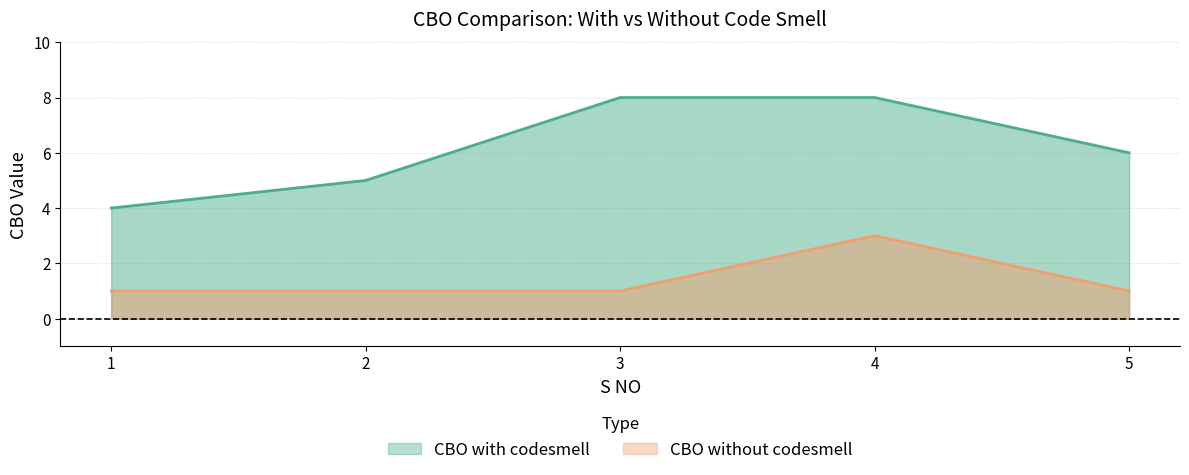

Where is the first local maximum for CBO without codesmell?

4